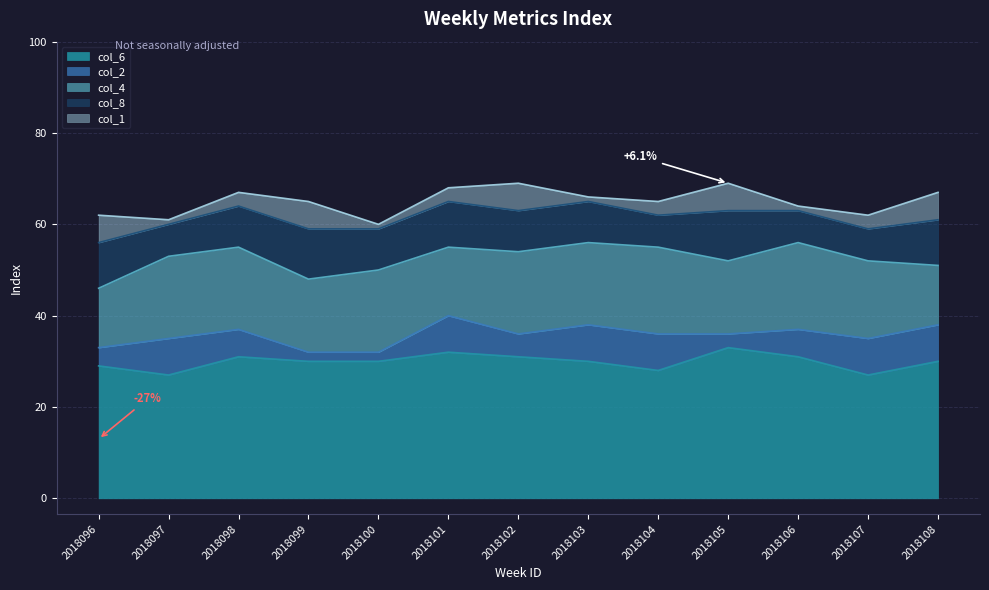

Read the col_6 value at 2018101.

32